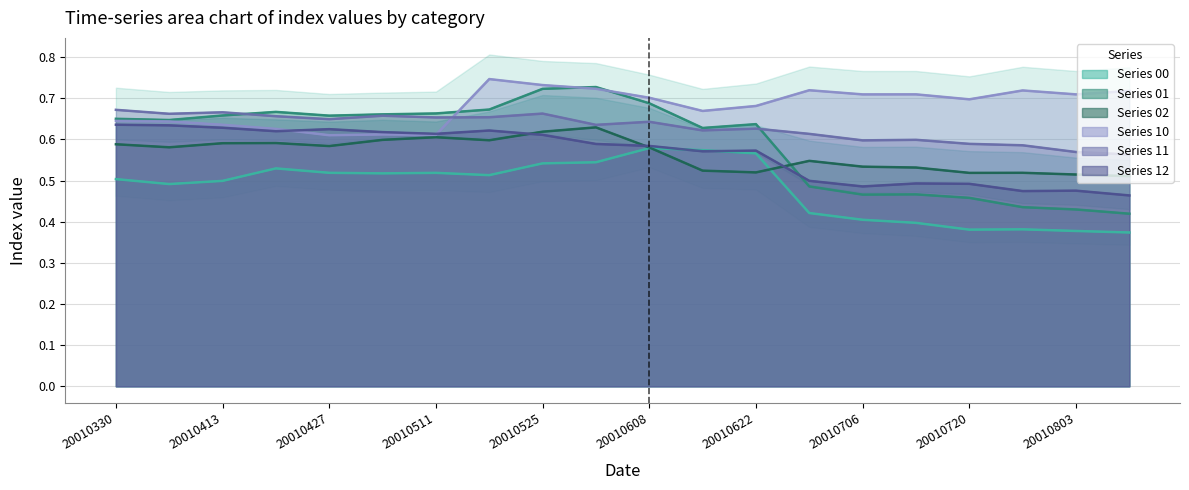

Where do 10 and 11 first cross each other?

20010511 and 20010518